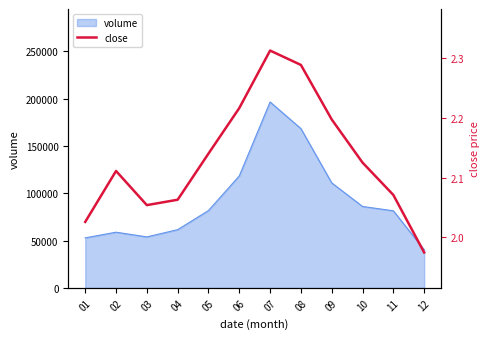

True or false: the data shows 0.9 at 05.

False